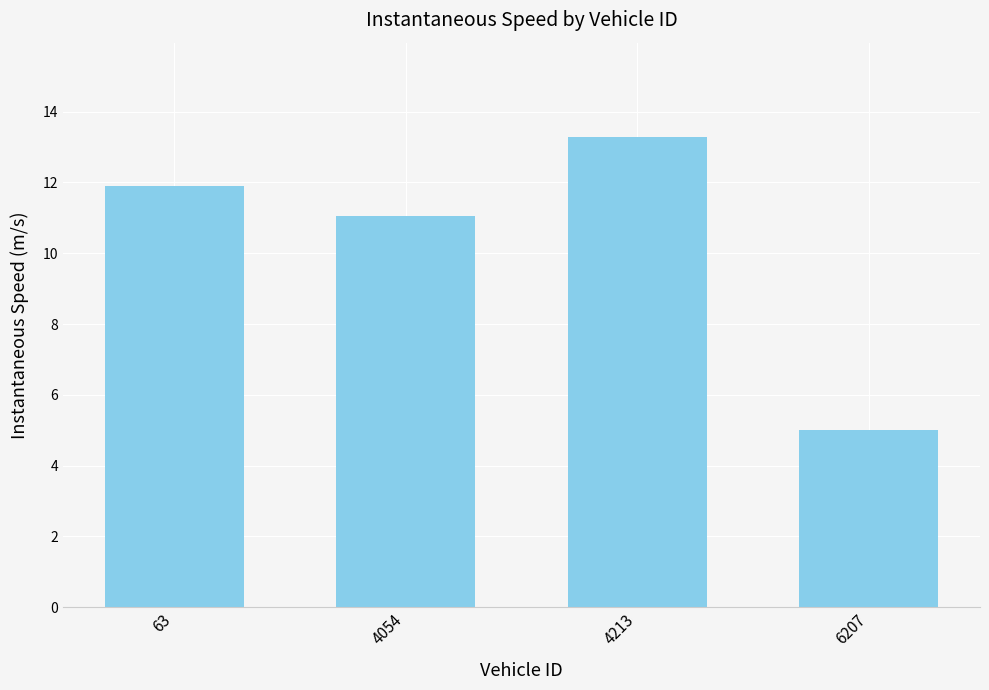

List the labels in order of value, smallest first.

6207, 4054, 63, 4213